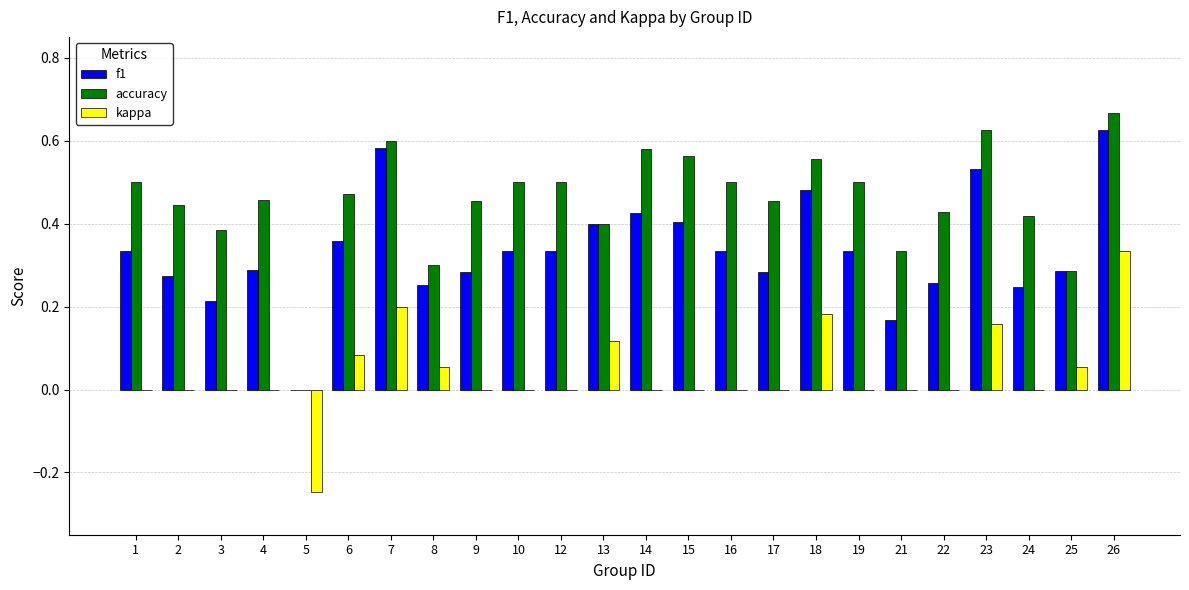

Is the value of accuracy at 25 greater than the value of f1 at 21?

Yes